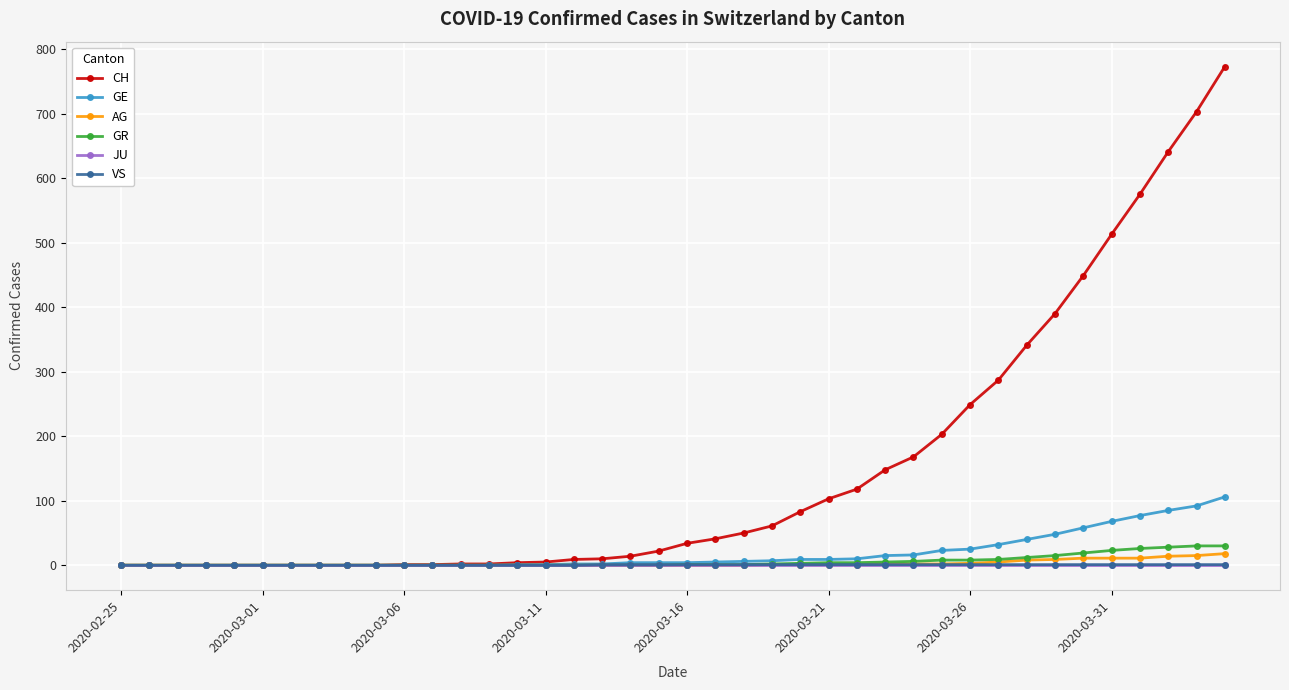

Which series has the widest spread of values?

CH